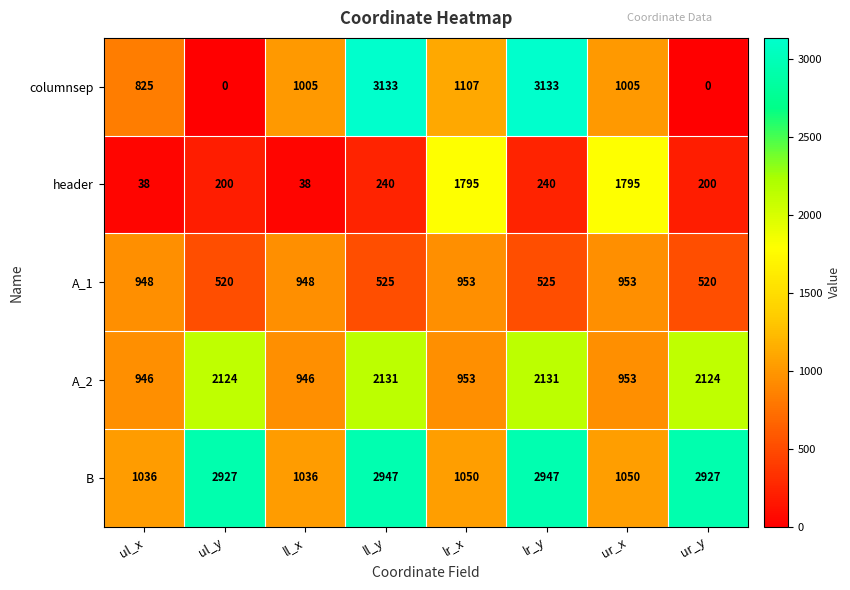

At how many categories does at least one series exceed 1573?

6